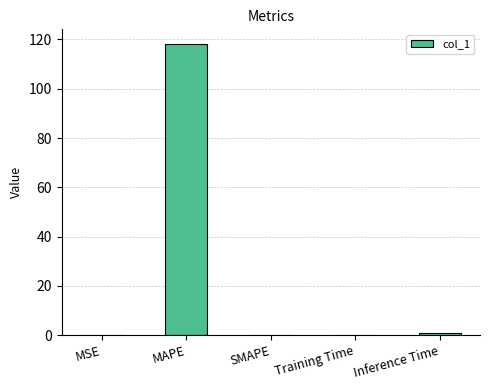

The value at MSE is 0.0. True or false?

True